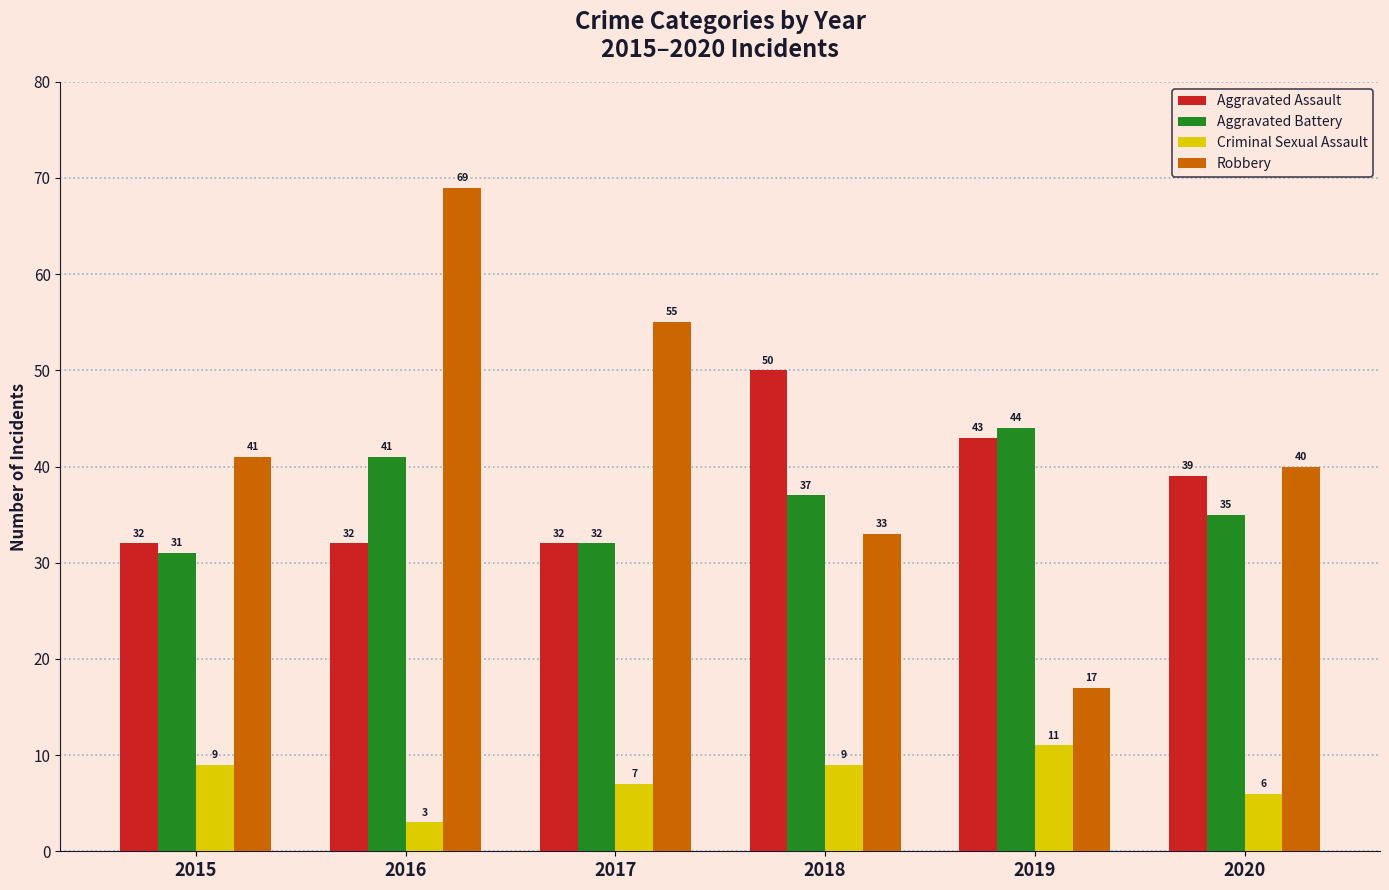

The Aggravated Assault series shows 32 at 2016. True or false?

True